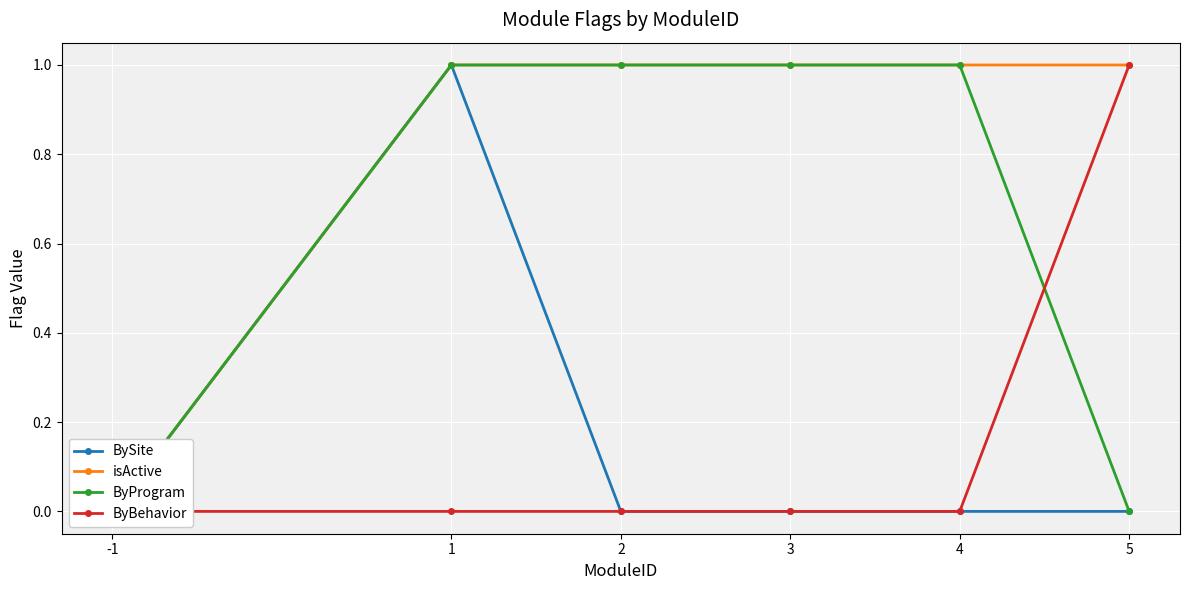

True or false: isActive has a value of 0 at -1.

False